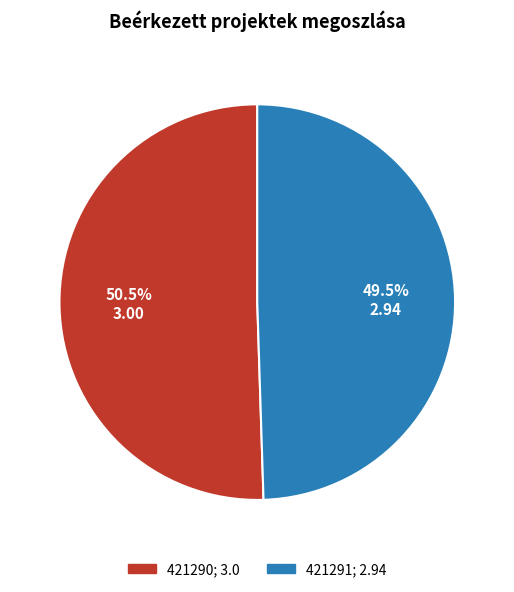

Which has a higher value, 421290 or 421291?

421290